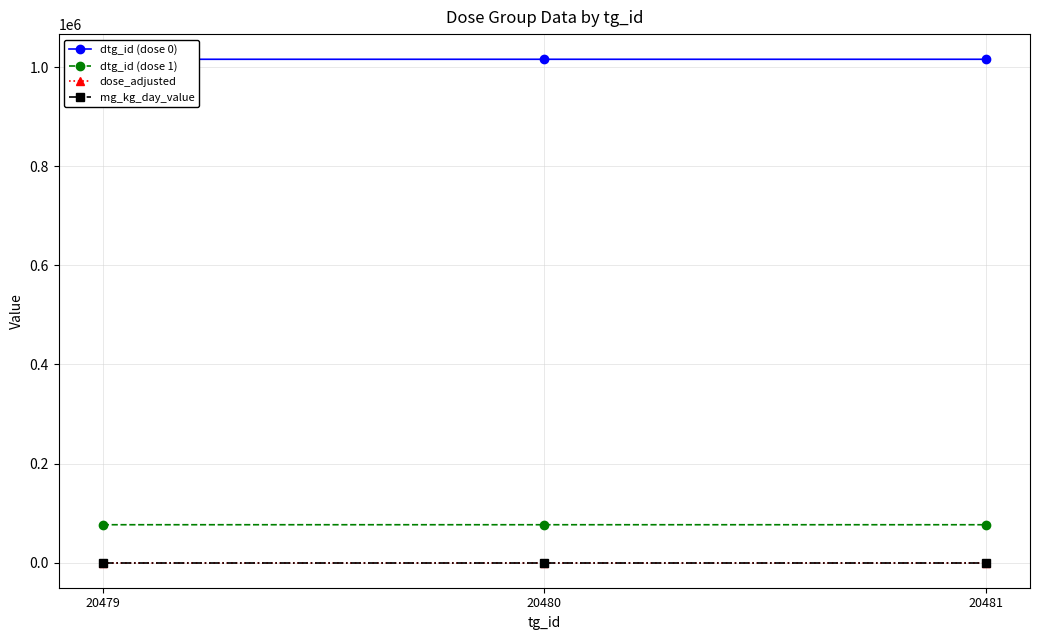

What is the value of the dose_adjusted point at the 3rd from the left?

100